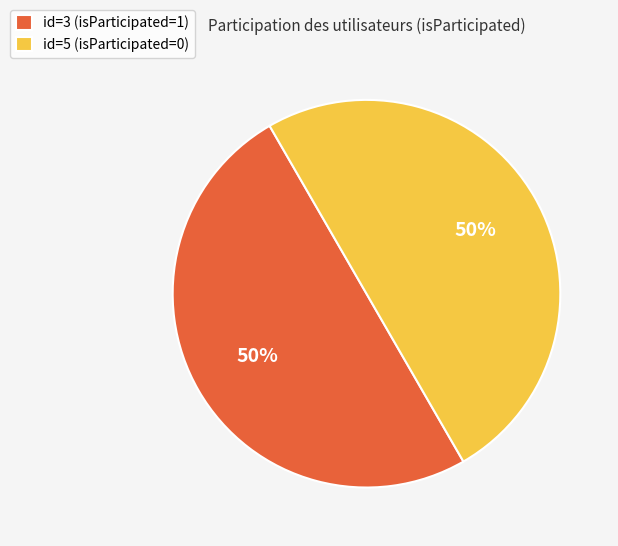

To the nearest percent, what is the average slice percentage?

50%